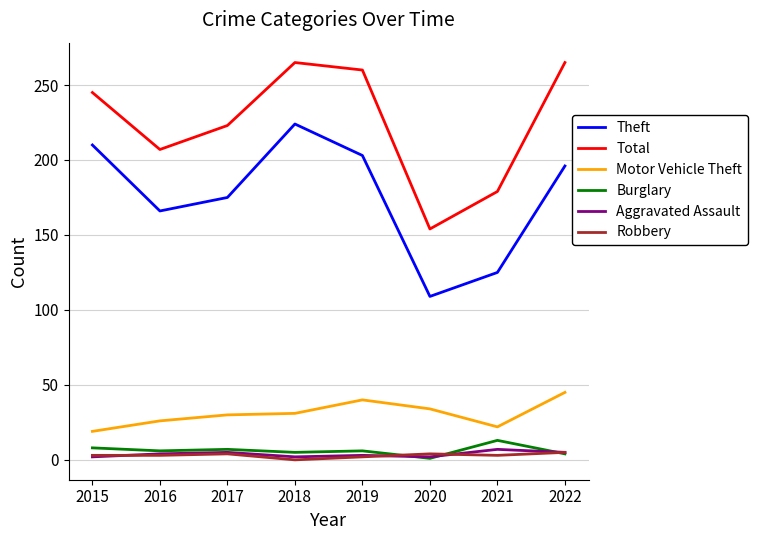

True or false: Theft and Burglary cross at least once.

False